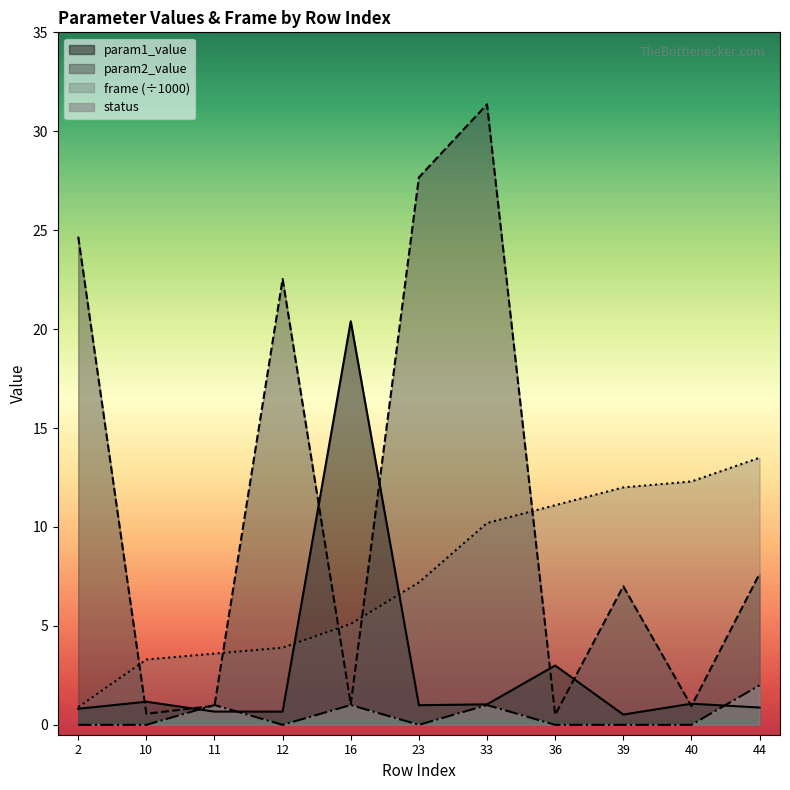

How many times do frame and param2_value cross each other?

5